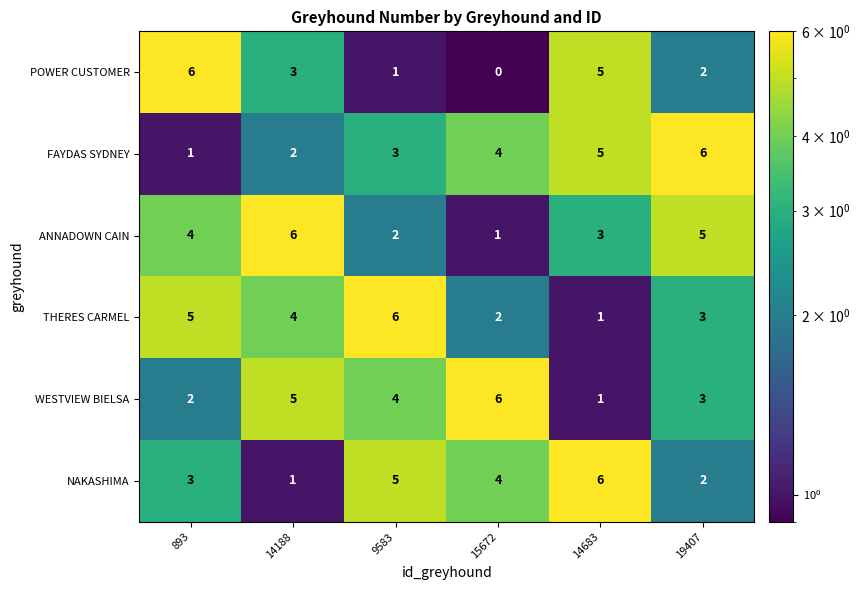

What is the approximate value of NAKASHIMA at 14683?

6